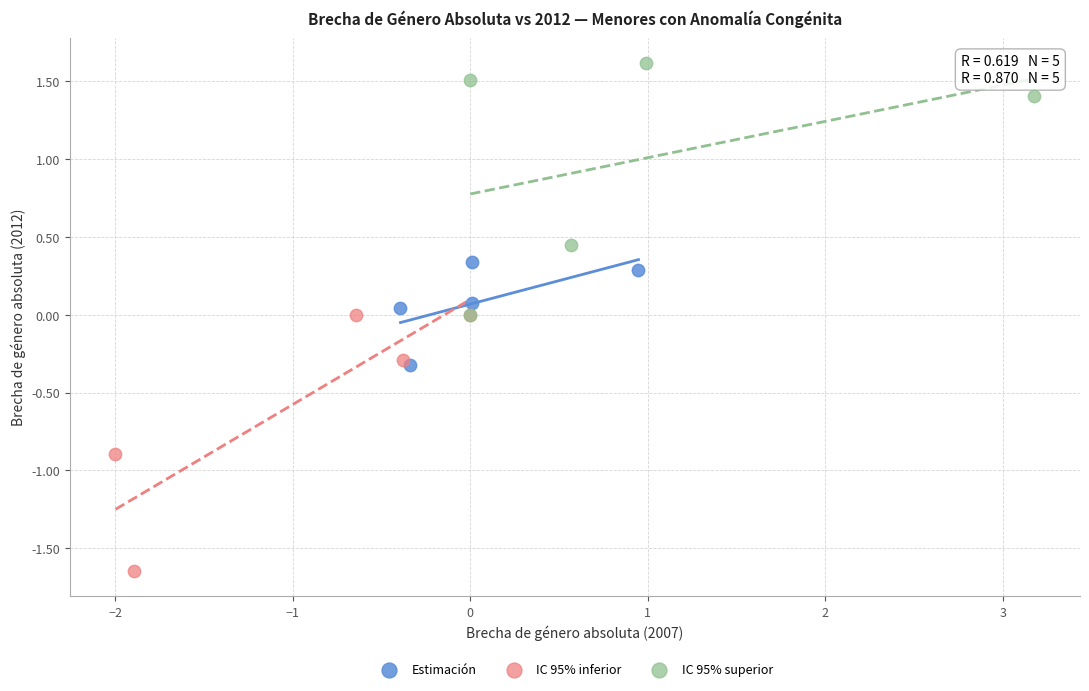

Which series has the largest Y range (max minus min)?

IC 95% inferior